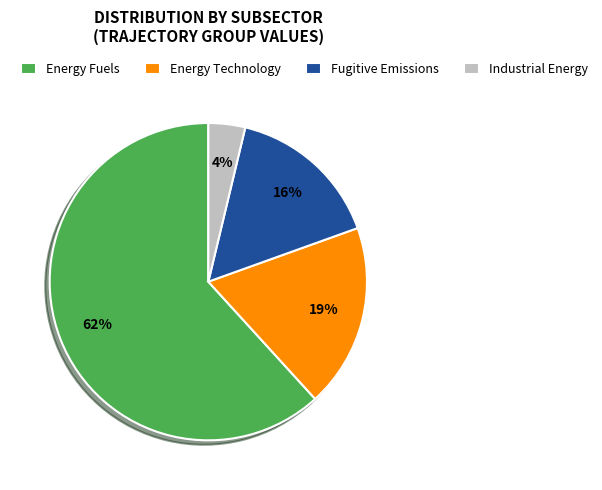

How many segments does this pie chart have?

4